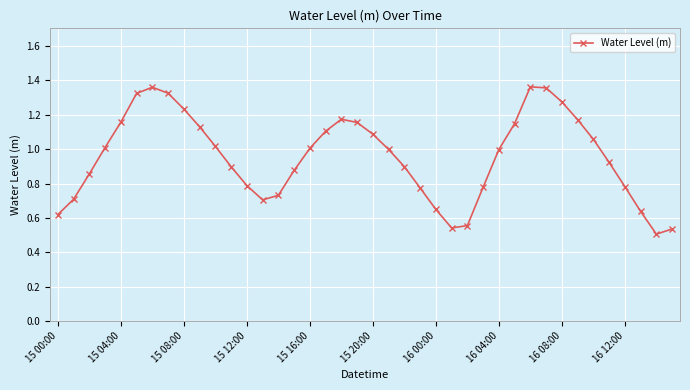

How many points are higher than both their immediate neighbors (excluding endpoints)?

3